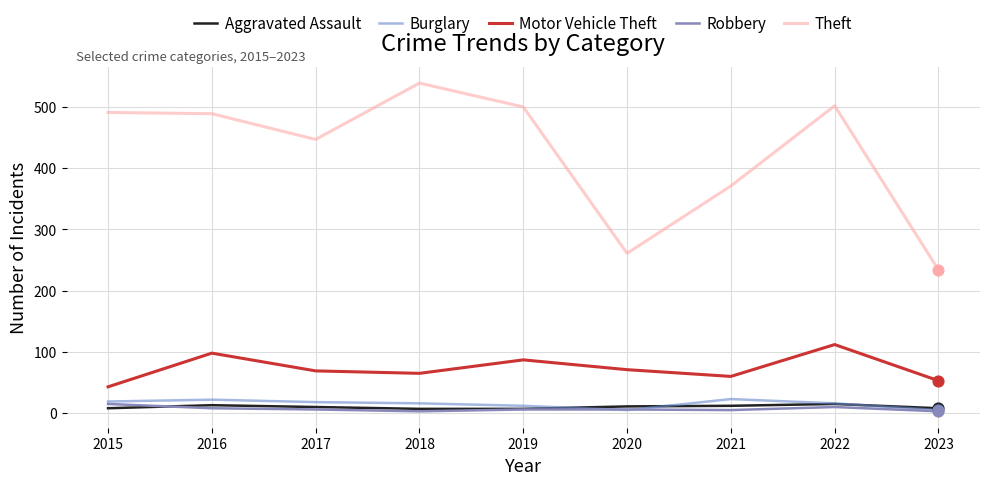

What is the total value across all series at 2019?

612